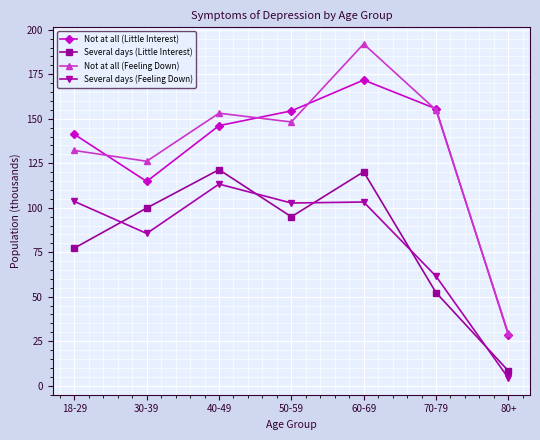

What is the spread (max minus min) of values at 40-49?

39.8